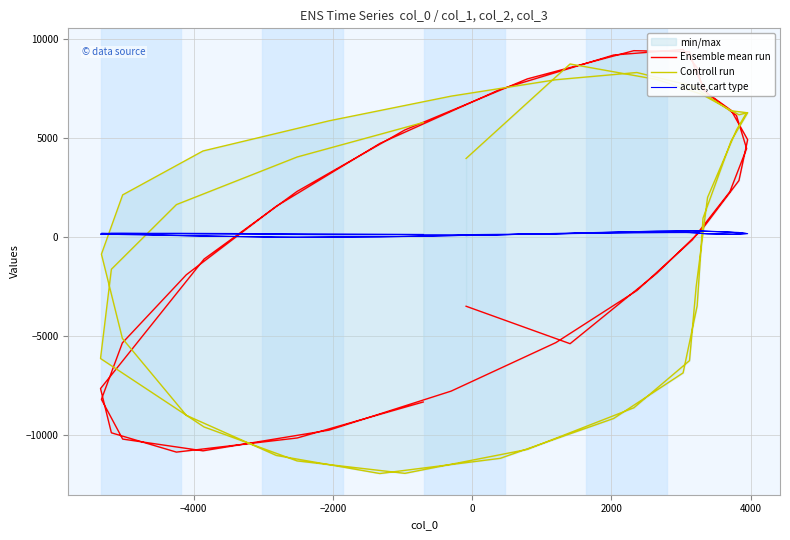

How many lines are shown in the chart?

3